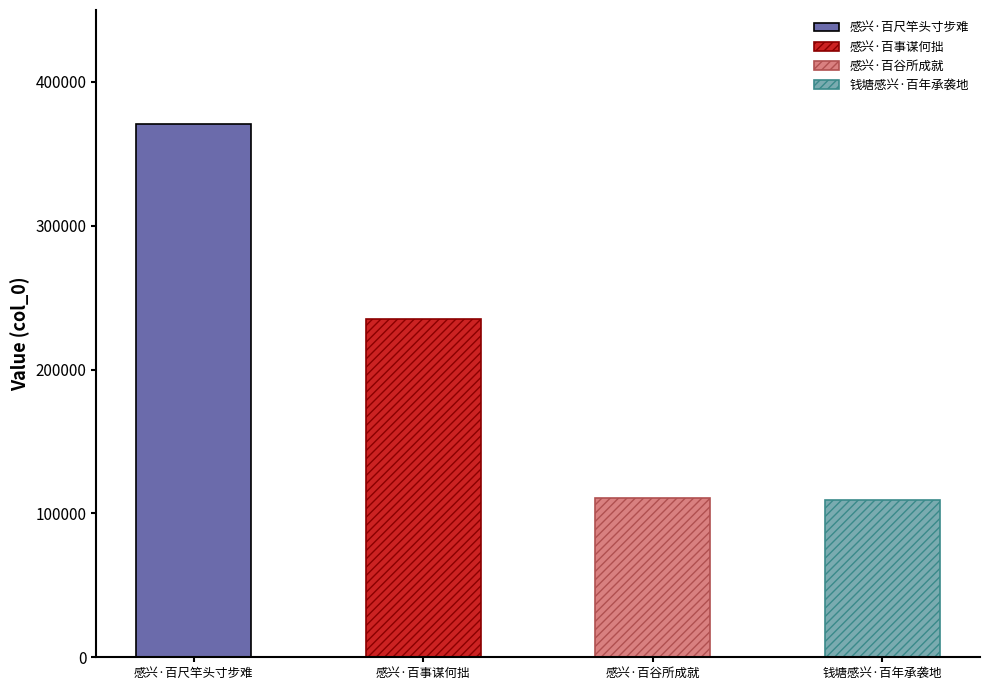

Is it true that the value at 感兴·百事谋何拙 is 314594?

False